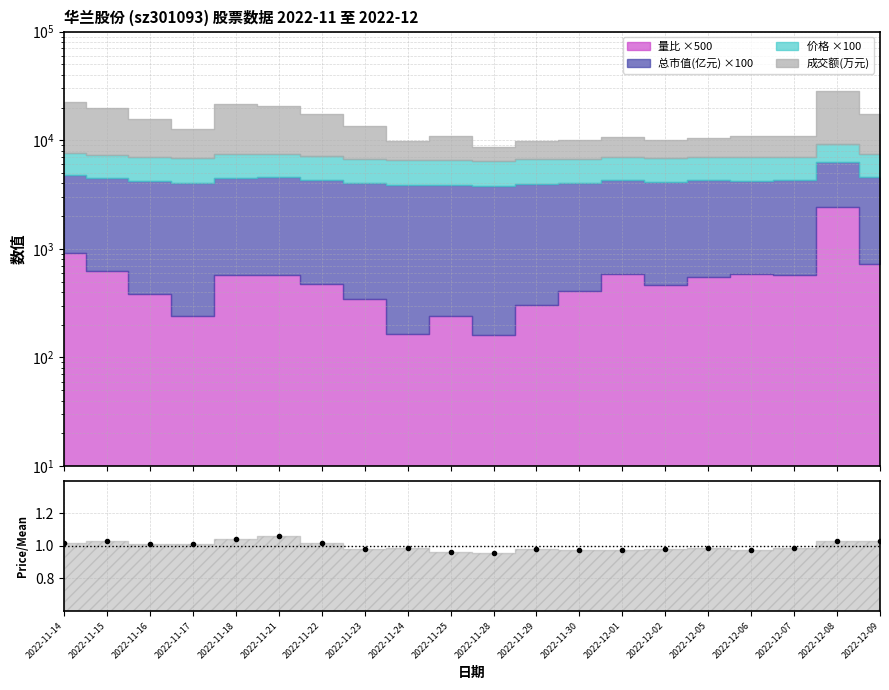

How many interior local peaks (higher than both neighbors) does the data have?

6